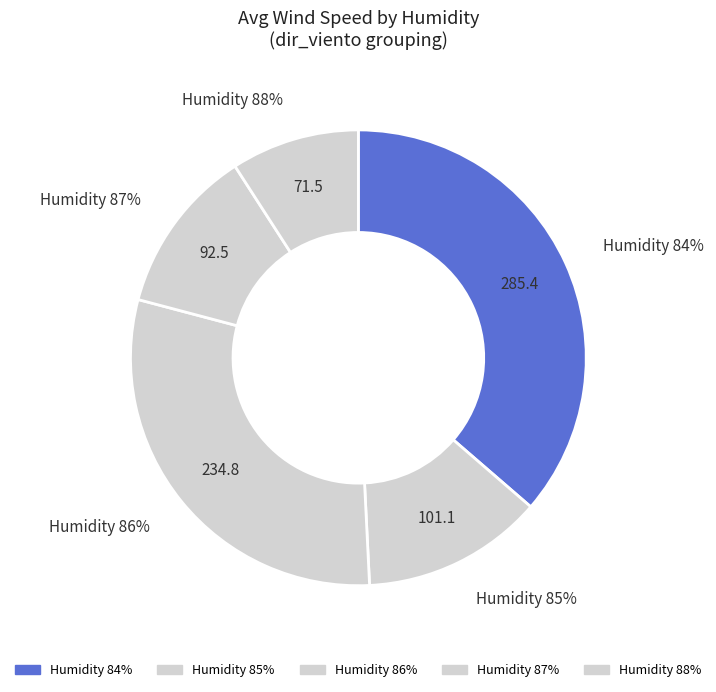

What percentage is NOT represented by 16?

97.5%